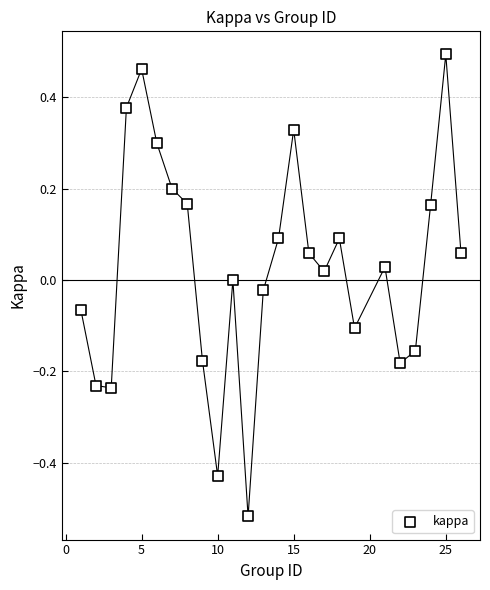

What is the range of Y values (max minus min)?

1.0